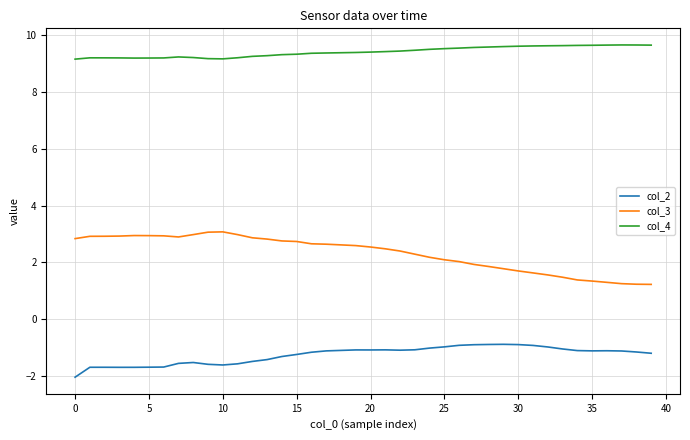

How many col_4 values are between 9 and 10?

40